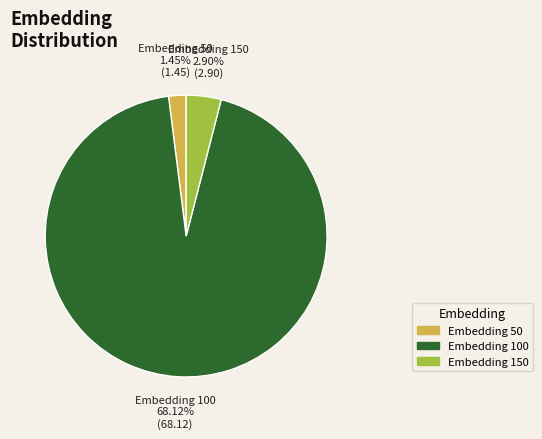

To the nearest percent, what percentage of the pie is 100?

94%